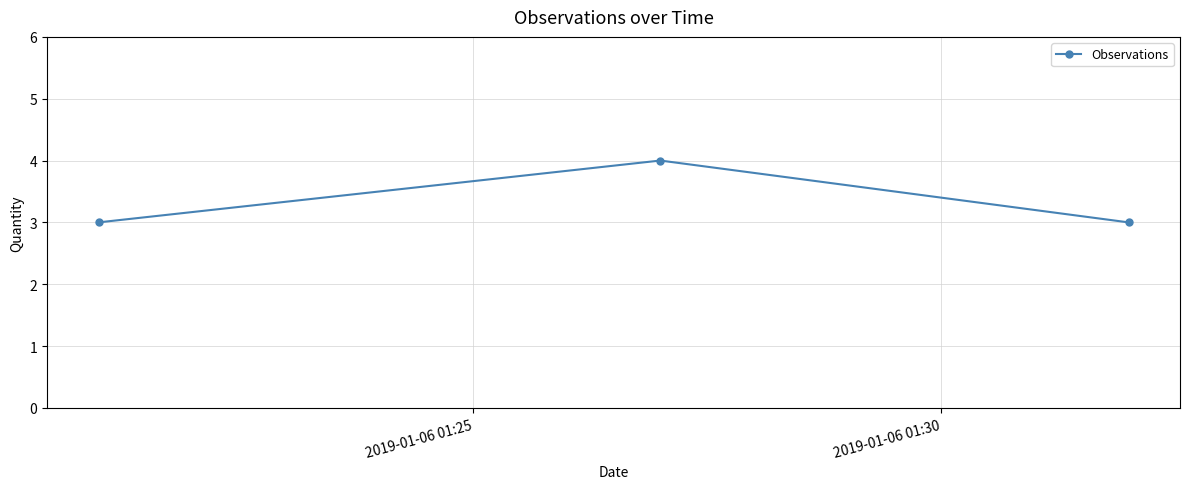

What is the value of the 2nd point from the left?

4